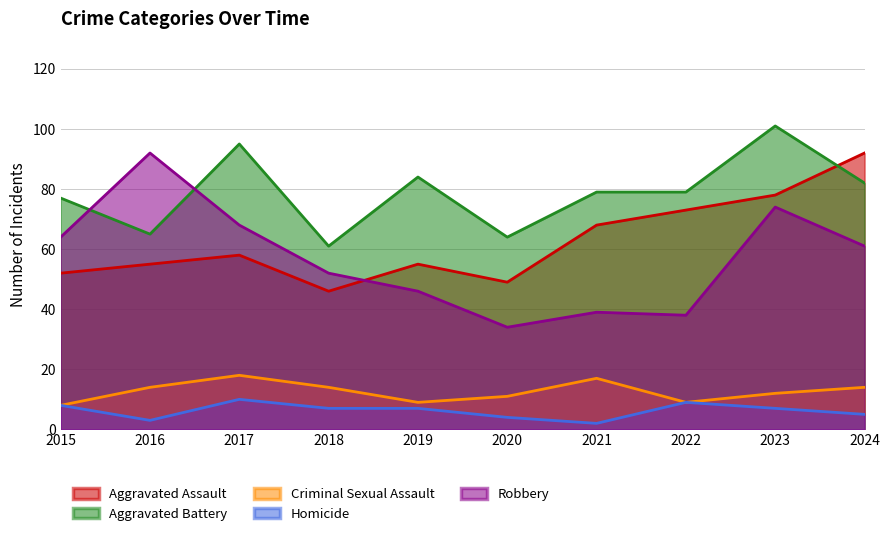

What is the difference between the second highest and second lowest values in the Robbery series?

36